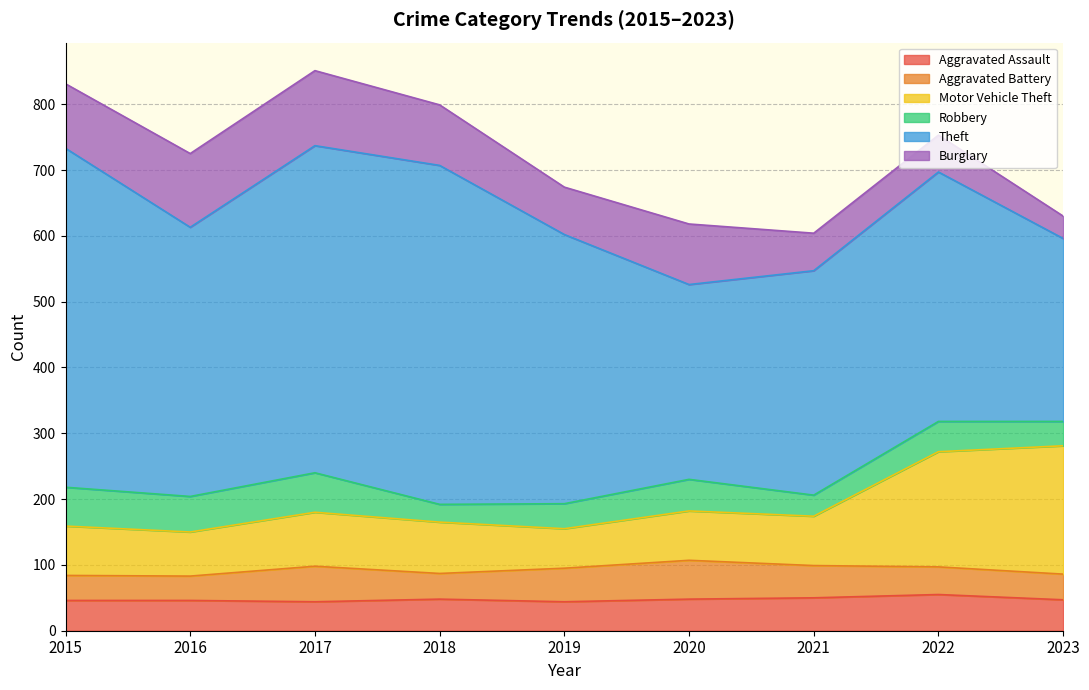

Which label corresponds to the smallest value in the chart?

2018